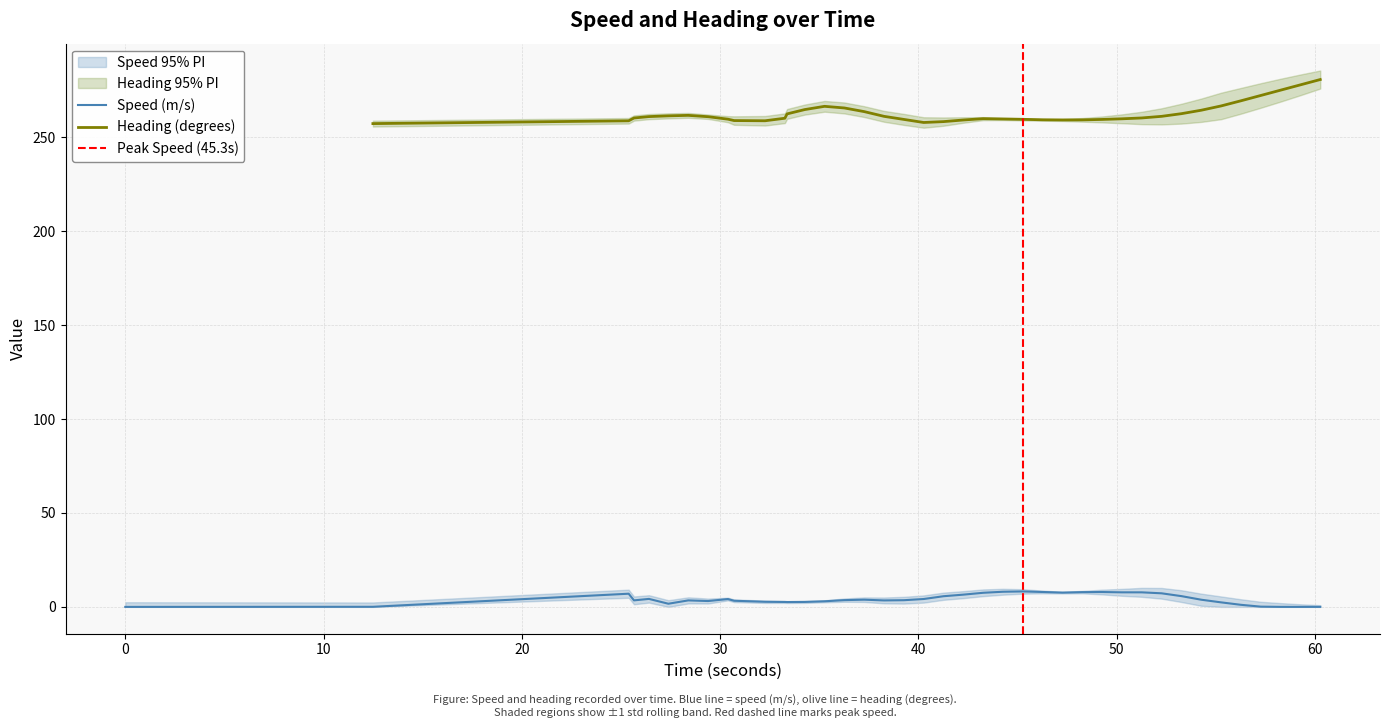

Reading left to right, list all the values displayed in this chart.

0.0	0.1	7.0	3.5	4.3	1.7	3.5	3.1	4.2	3.3	2.7	2.6	2.6	2.6	3.0	3.6	3.8	3.4	3.6	4.2	5.7	6.5	7.5	8.1	8.2	7.9	7.6	7.9	7.9	7.8	7.7	7.2	5.7	3.8	2.4	1.1	0.1	0.0	0.0	0.0